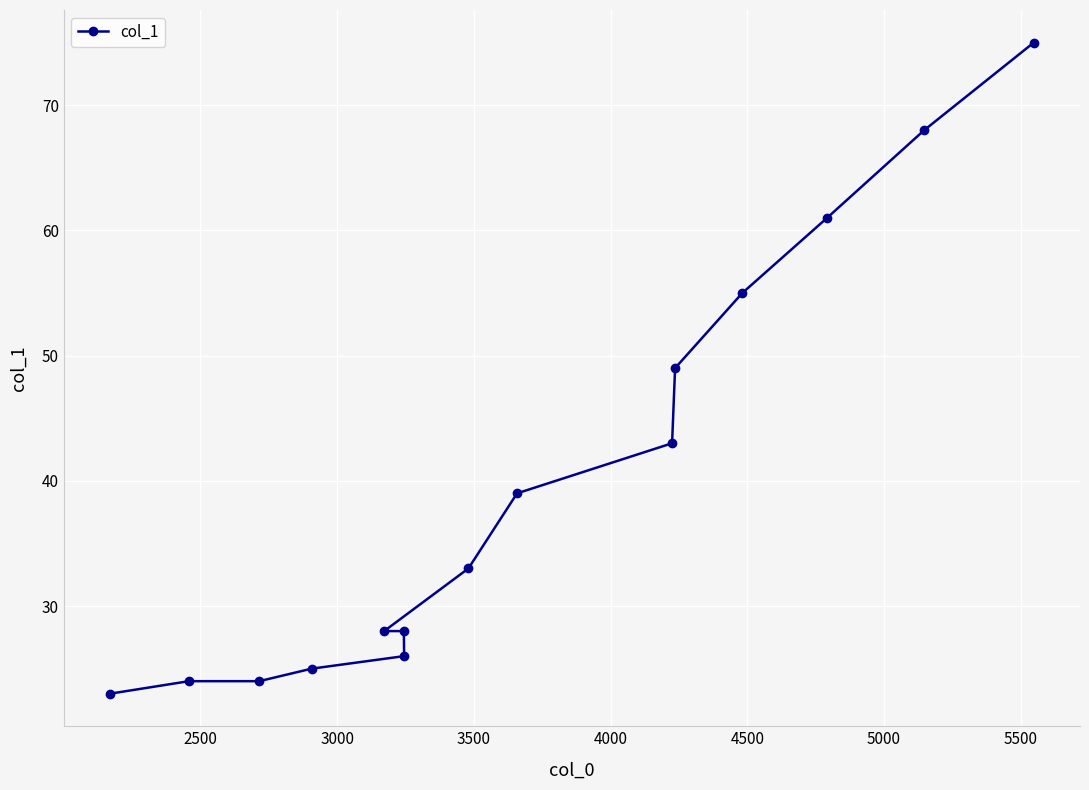

What is the value of the 7th point from the left?

26